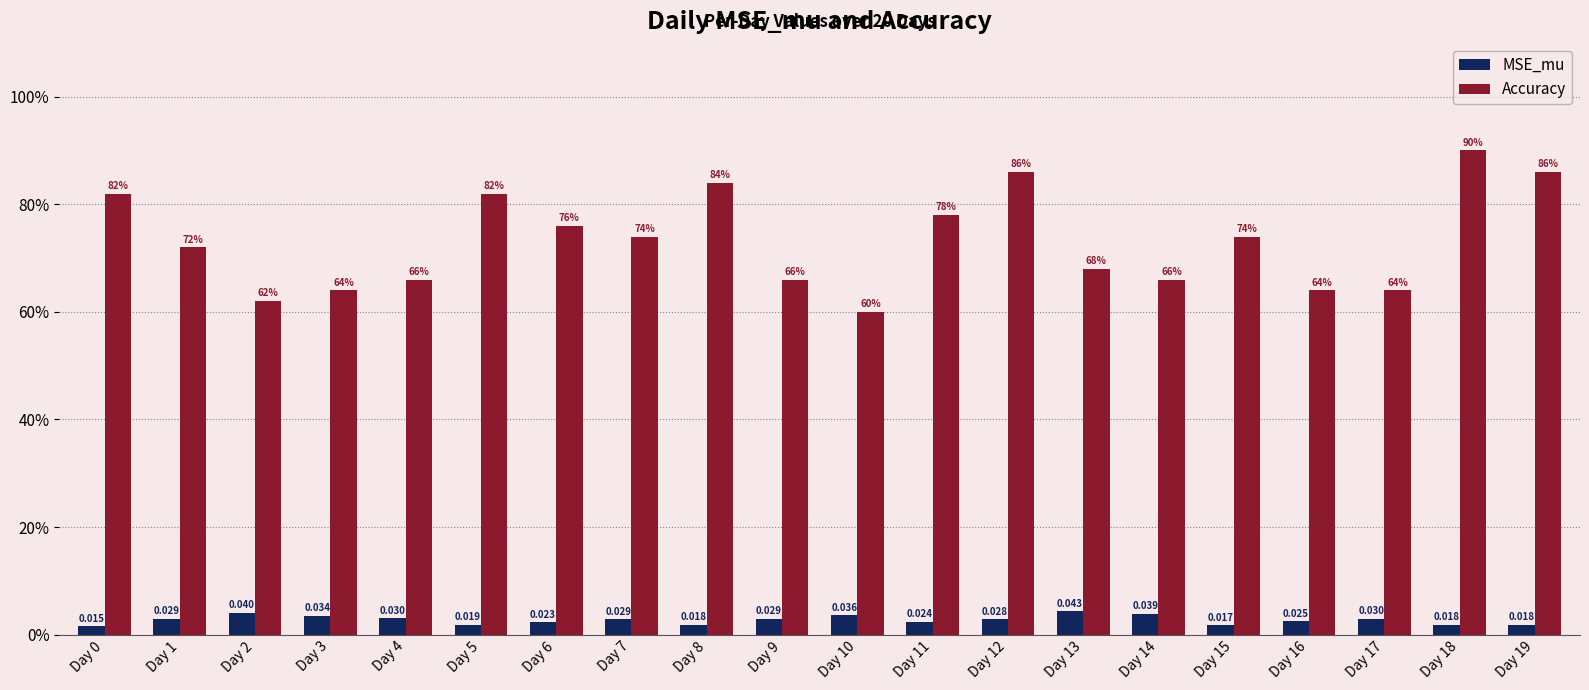

Are the bars grouped side by side (vs. stacked)?

Yes